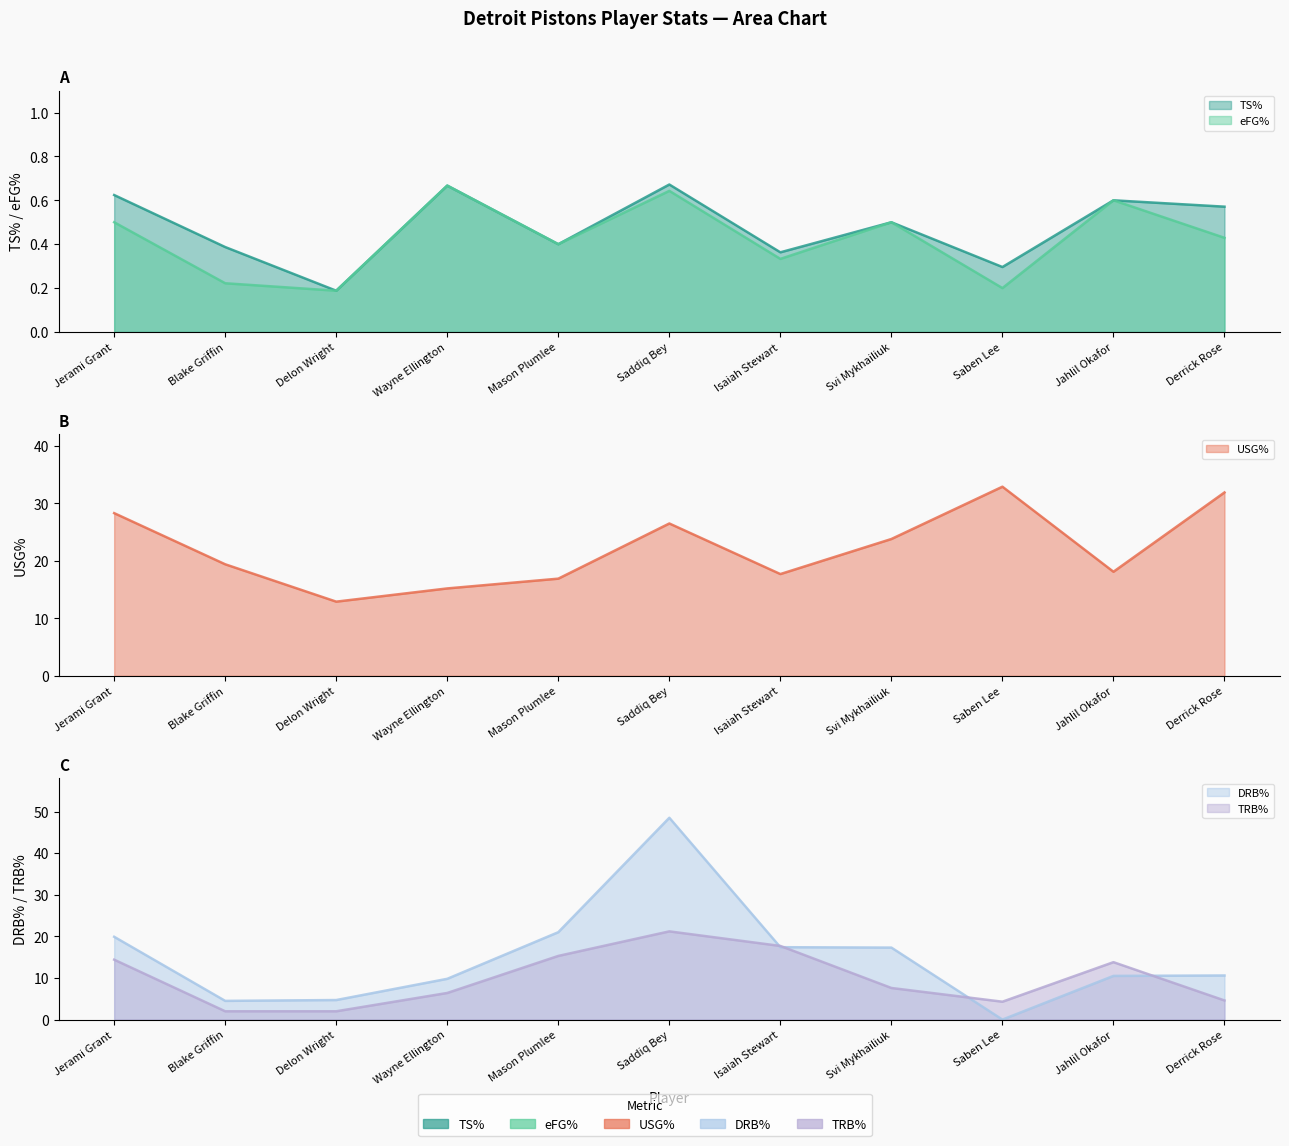

Rank the series at Jerami Grant from lowest to highest value.

eFG%, TS%, TRB%, DRB%, USG%